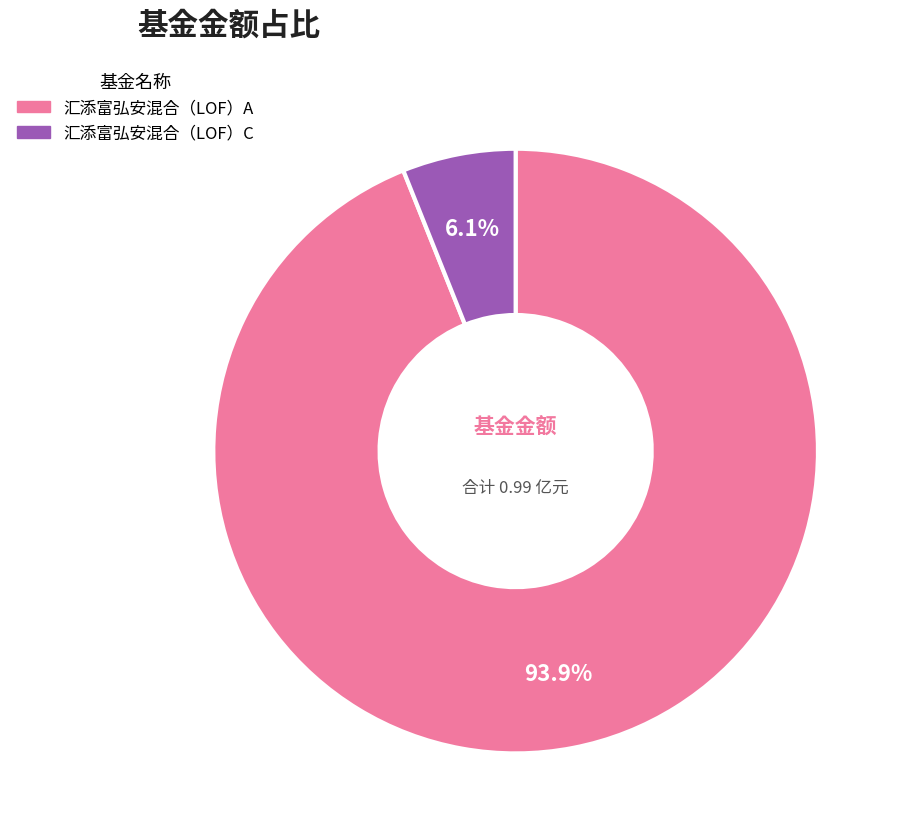

Does 汇添富弘安混合（LOF）A represent more than half of the total?

Yes